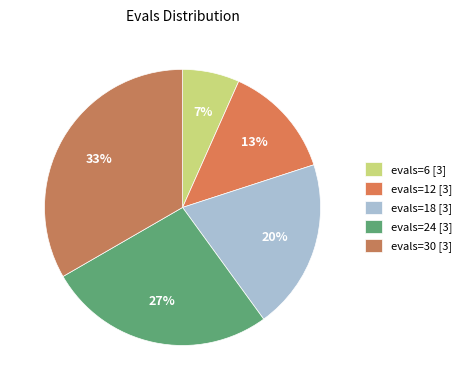

How many segments does this pie chart have?

5